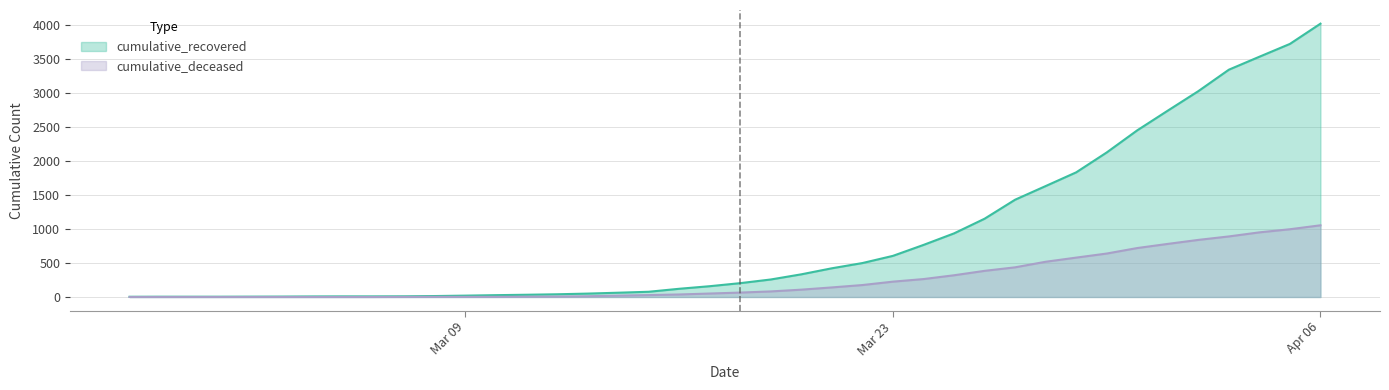

Is it true that cumulative_deceased equals 575 at 2020-03-26?

False